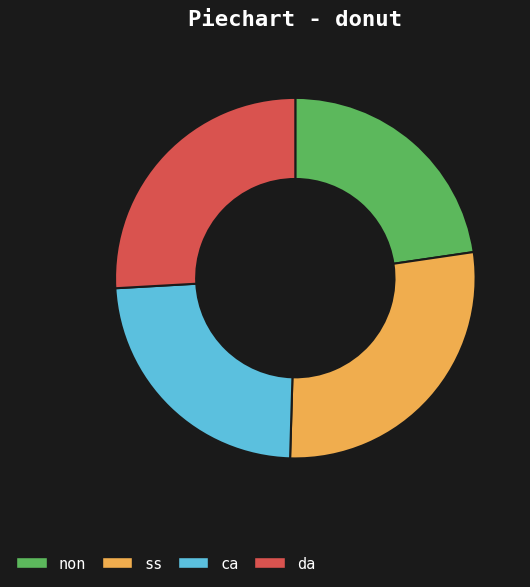

Is there a majority slice in this chart?

No